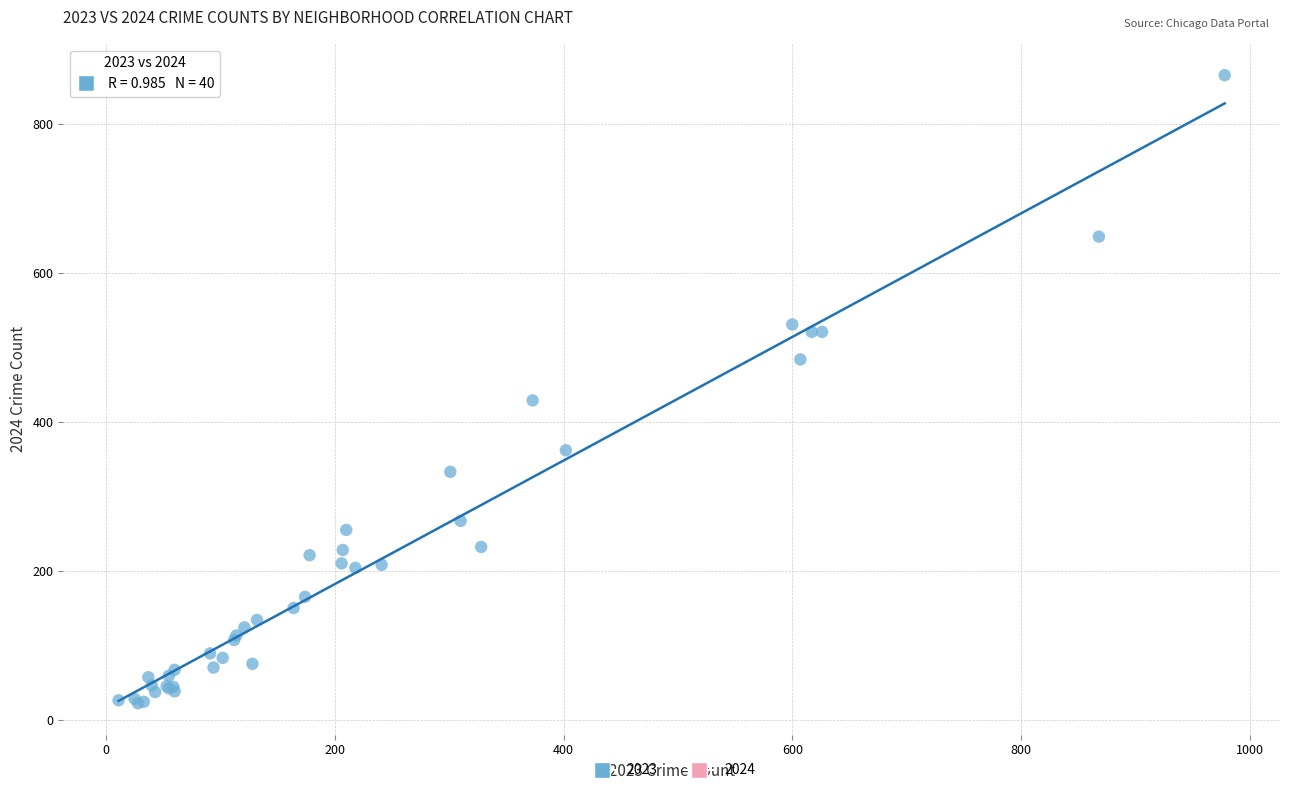

What Y value in the scatter plot is closest to 444?

429